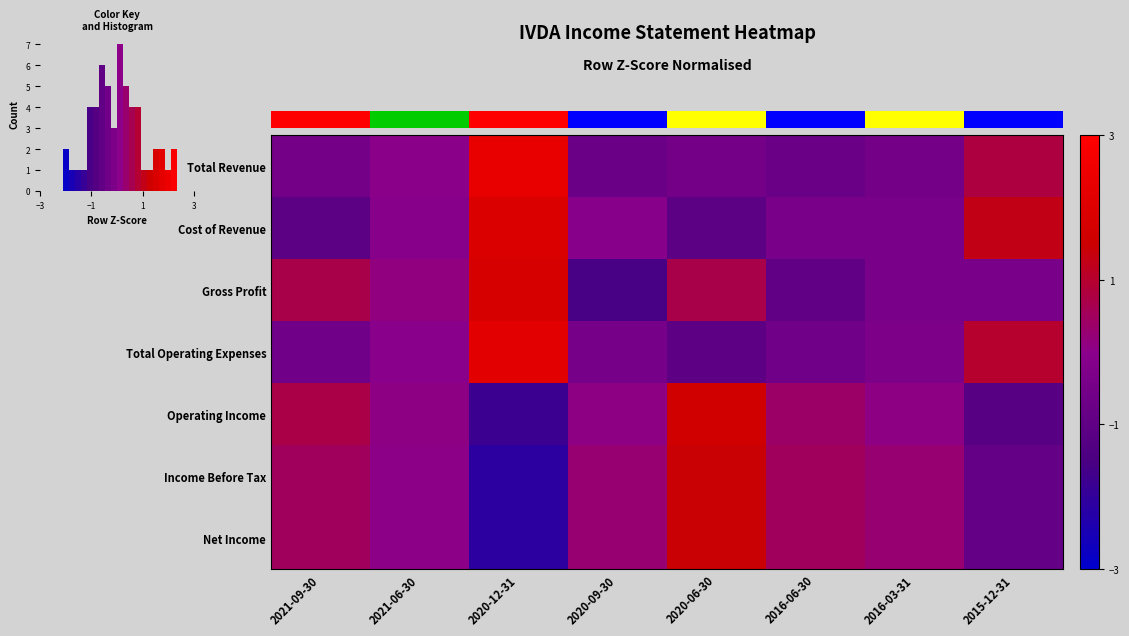

True or false: Cost of Revenue has a value of -1.6 at 2020-06-30.

False